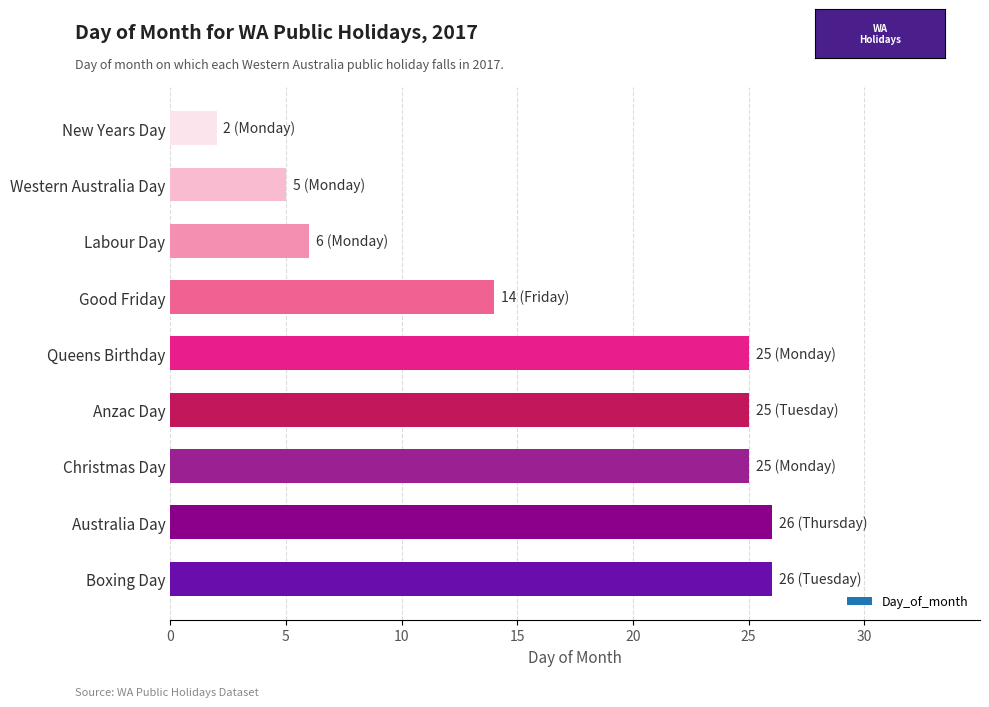

Which label corresponds to the smallest value in the chart?

New Years Day